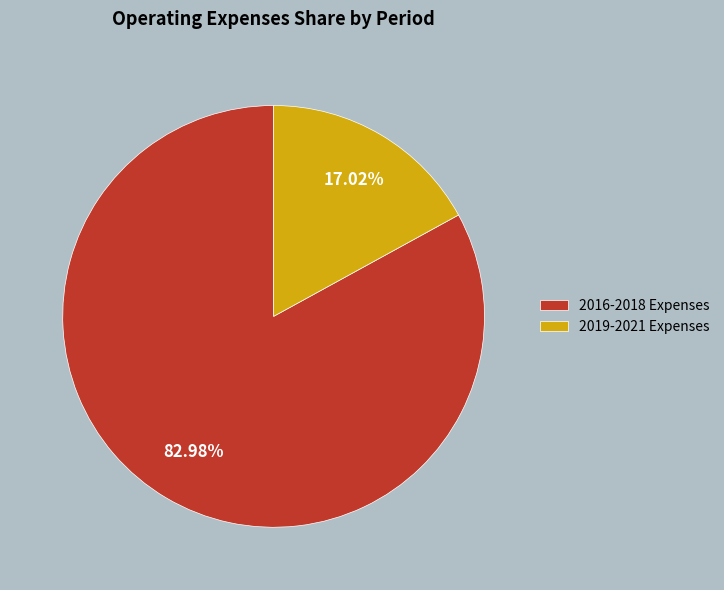

How many slices are in this pie chart?

2